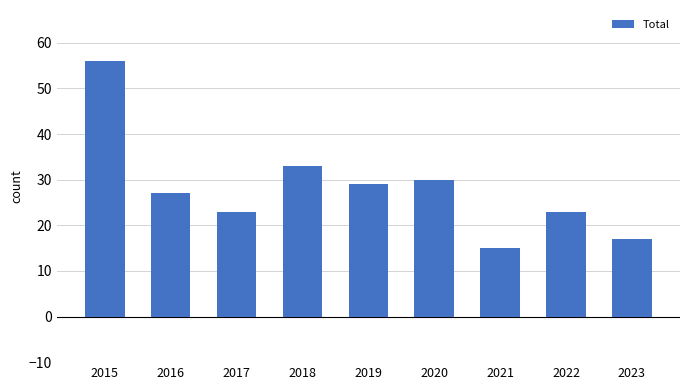

Are the bars horizontal?

No